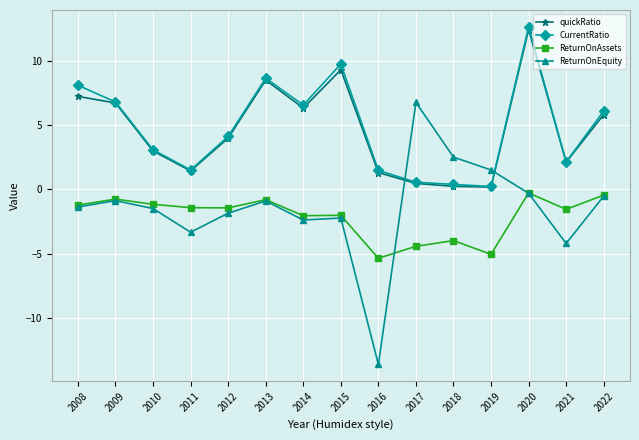

At which label does CurrentRatio reach its peak?

2020